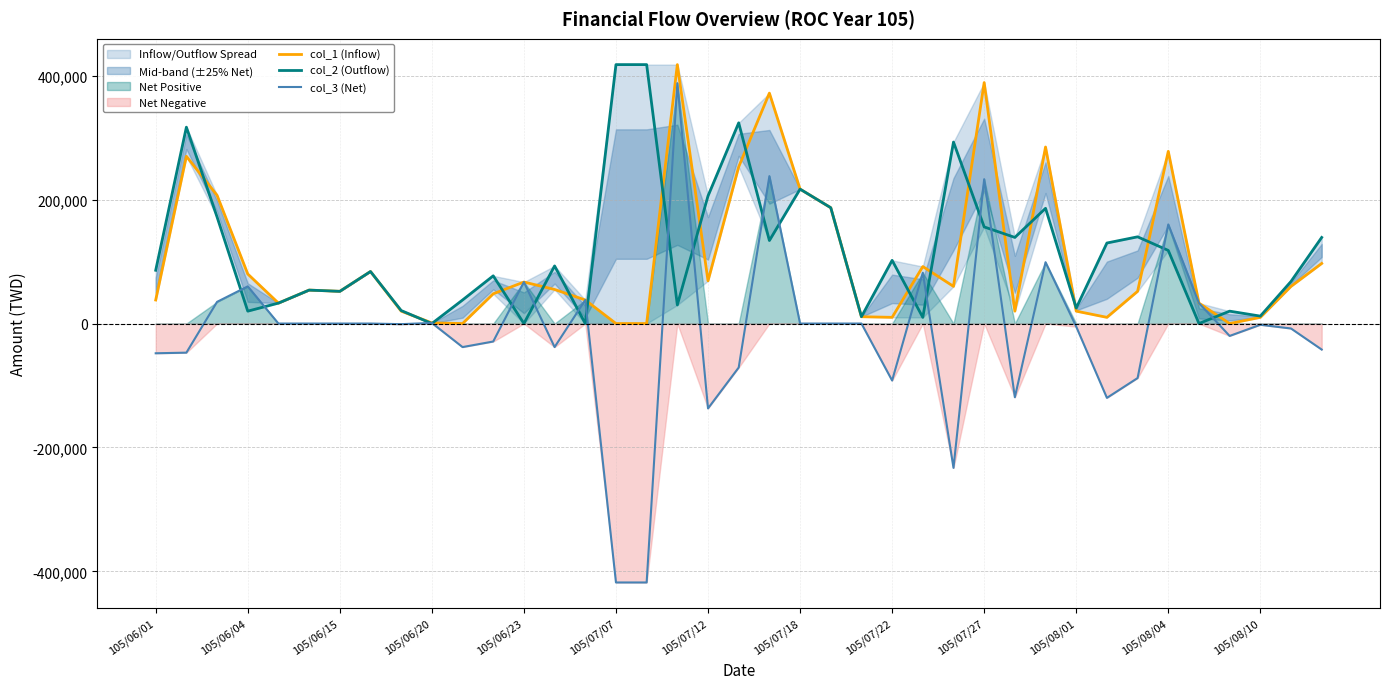

Is it true that col_2 (Outflow) equals 27178 at 105/07/18?

False